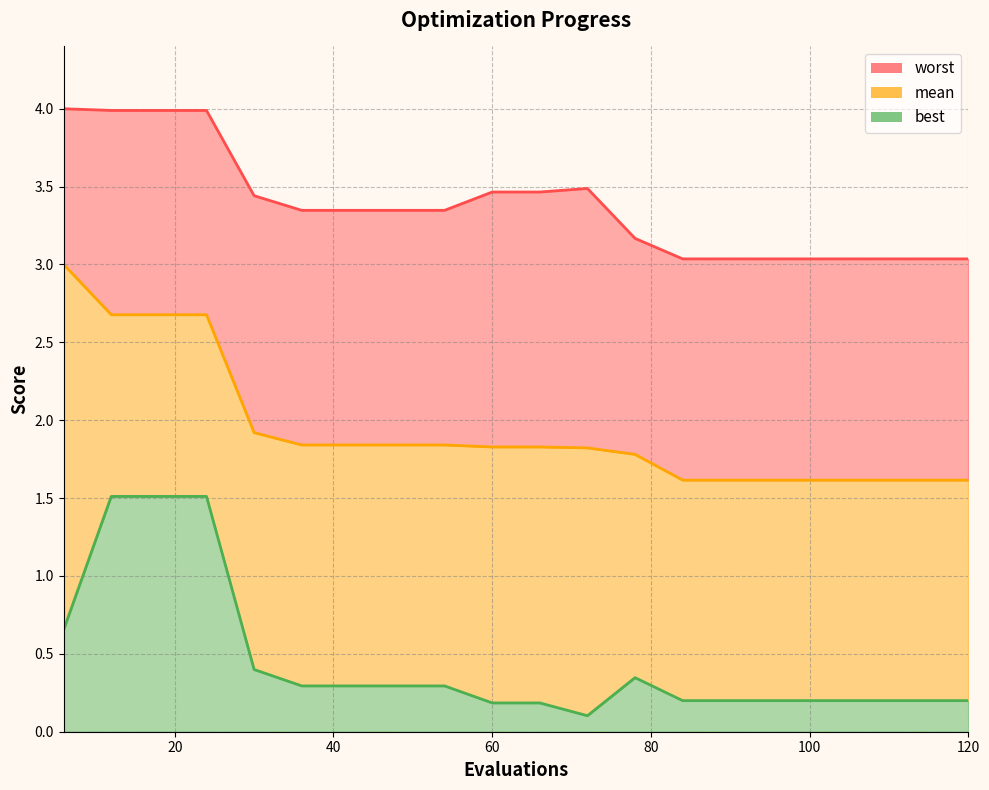

The value of mean at 30 is 2.6. True or false?

False